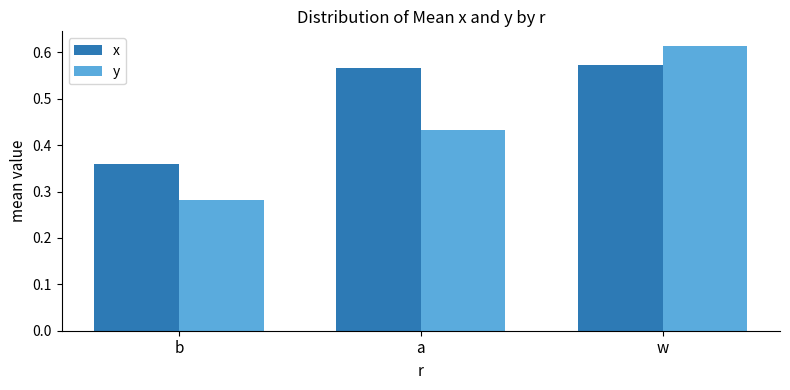

At which category is the sum across all series the highest?

w